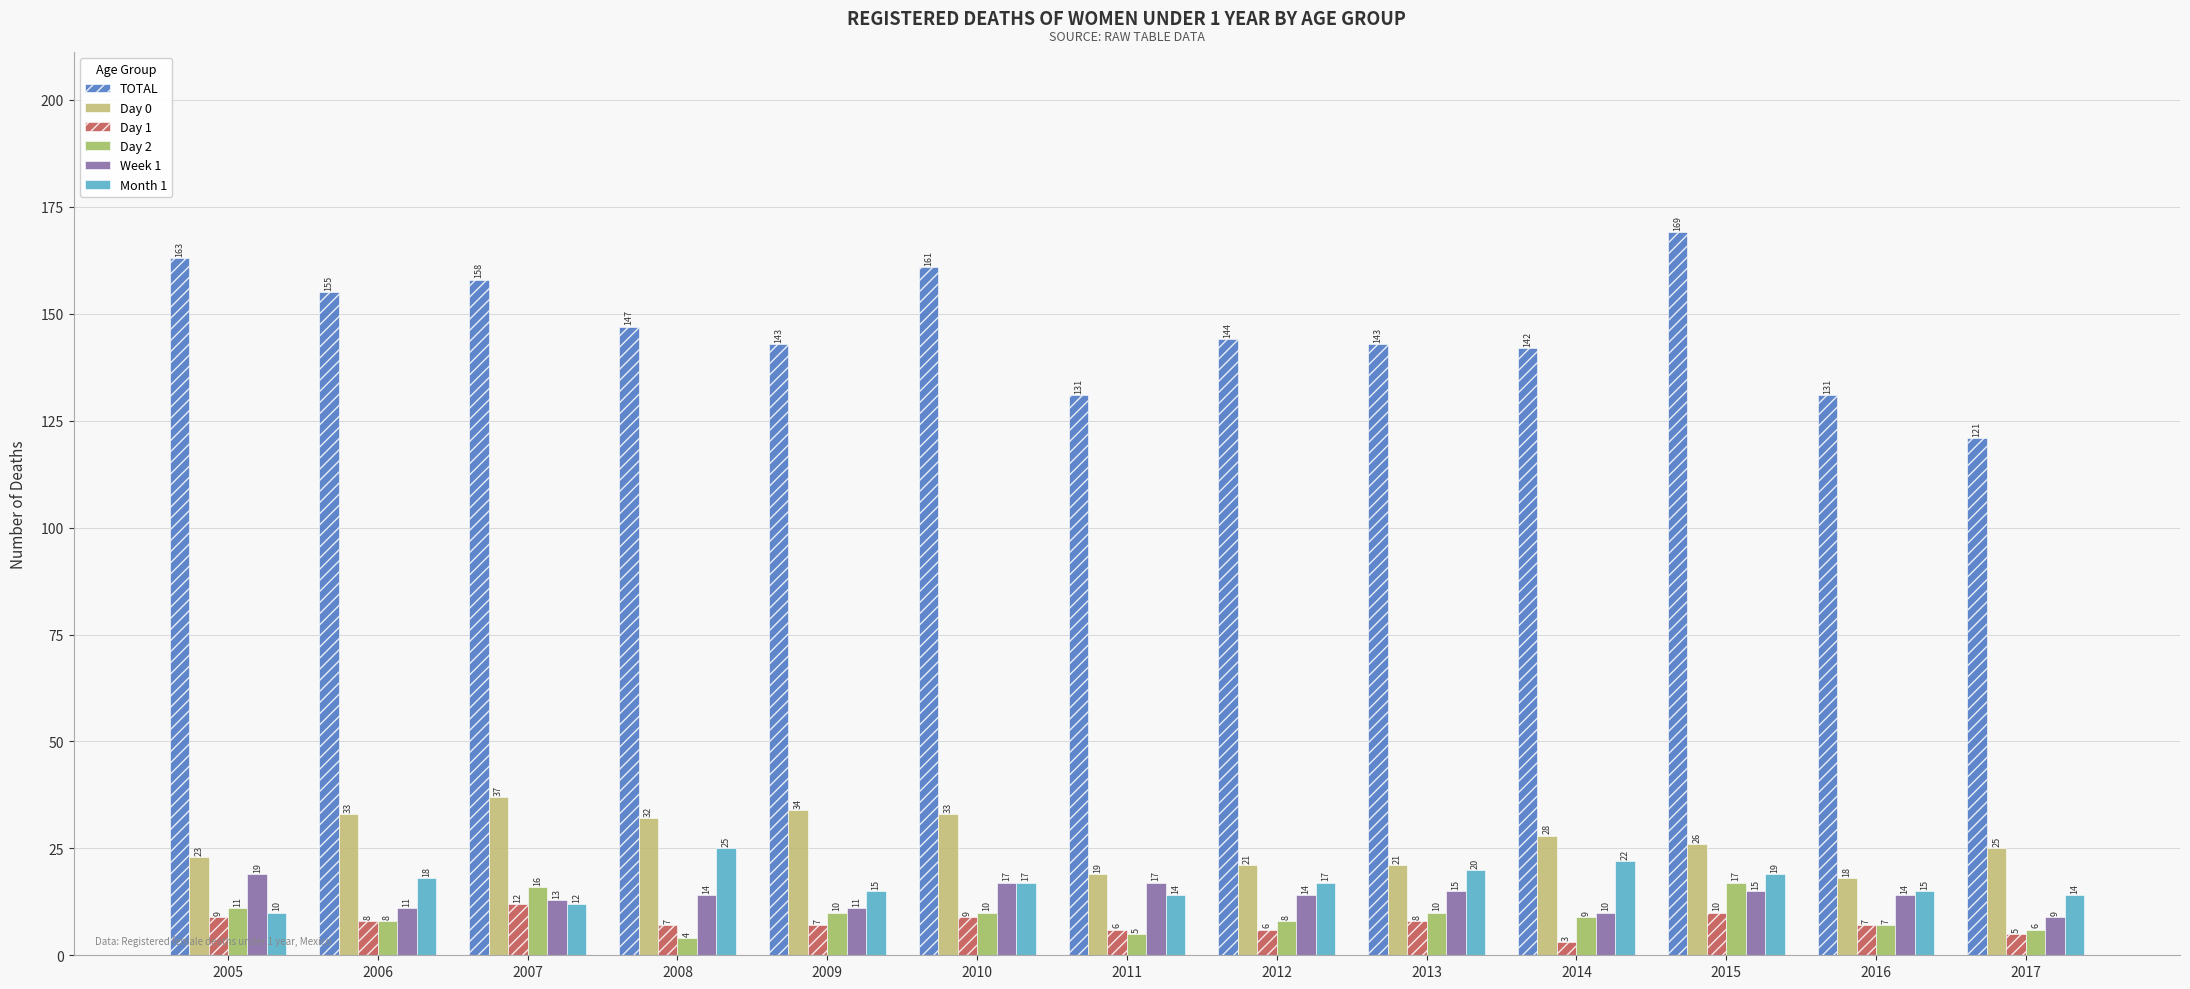

The value of Day 2 at 2008 is 4. True or false?

True